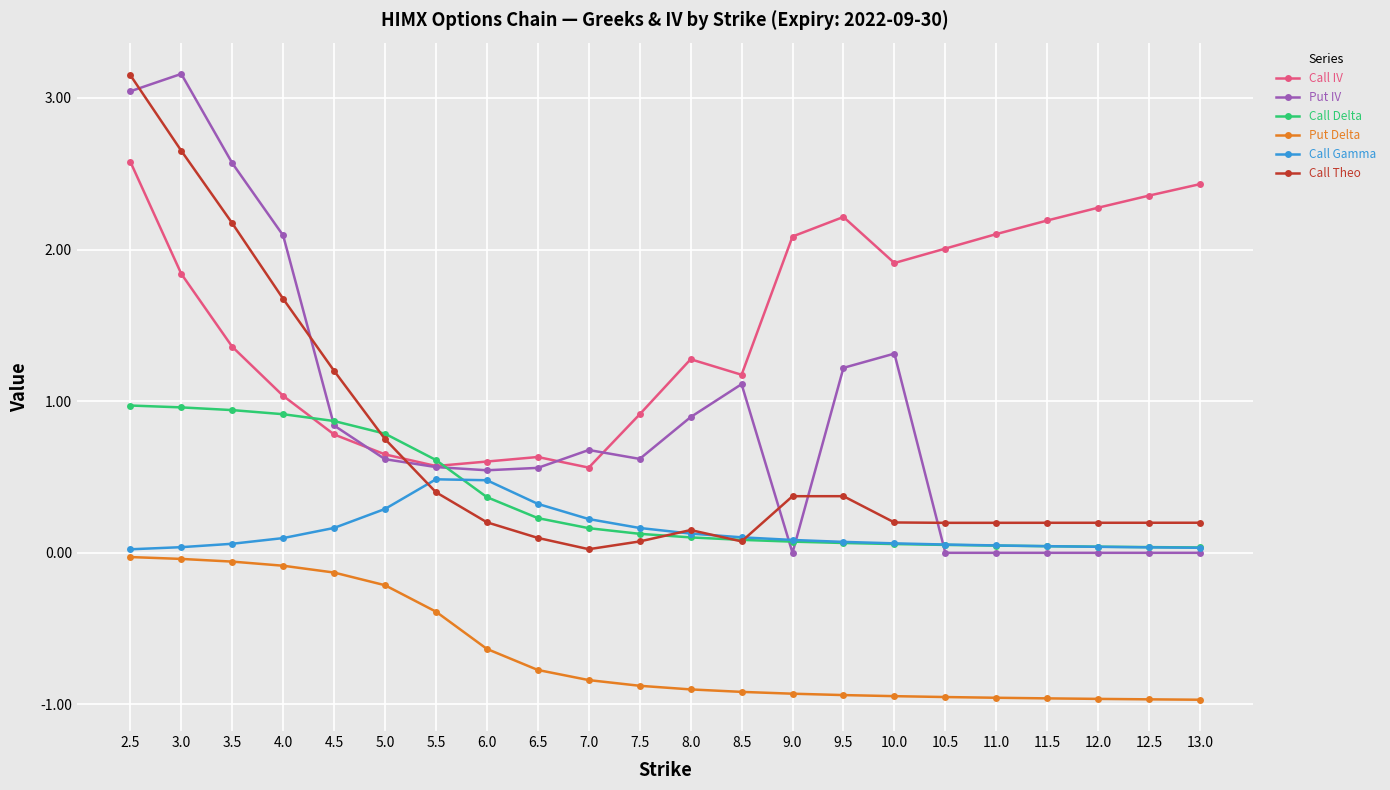

The value of Call Delta at 5.5 is 0.9. True or false?

False